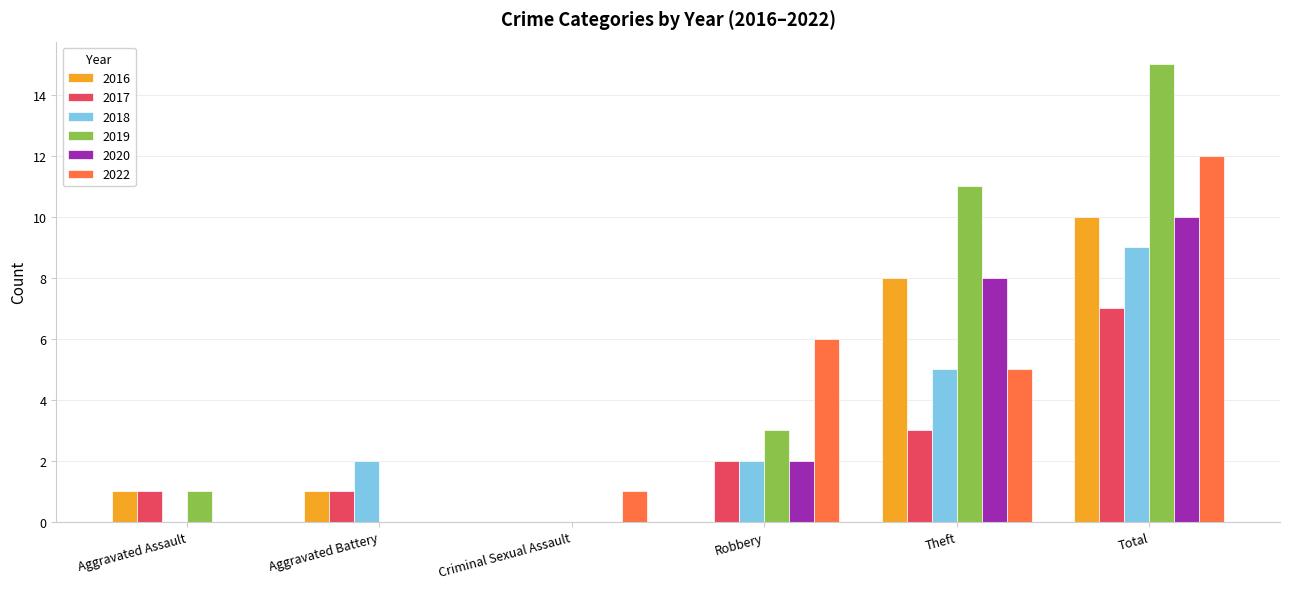

Reading left to right, transcribe all the data shown in this chart.

2016: Aggravated Assault=1	Aggravated Battery=1	Criminal Sexual Assault=0	Robbery=0	Theft=8	Total=10
2017: Aggravated Assault=1	Aggravated Battery=1	Criminal Sexual Assault=0	Robbery=2	Theft=3	Total=7
2018: Aggravated Assault=0	Aggravated Battery=2	Criminal Sexual Assault=0	Robbery=2	Theft=5	Total=9
2019: Aggravated Assault=1	Aggravated Battery=0	Criminal Sexual Assault=0	Robbery=3	Theft=11	Total=15
2020: Aggravated Assault=0	Aggravated Battery=0	Criminal Sexual Assault=0	Robbery=2	Theft=8	Total=10
2022: Aggravated Assault=0	Aggravated Battery=0	Criminal Sexual Assault=1	Robbery=6	Theft=5	Total=12